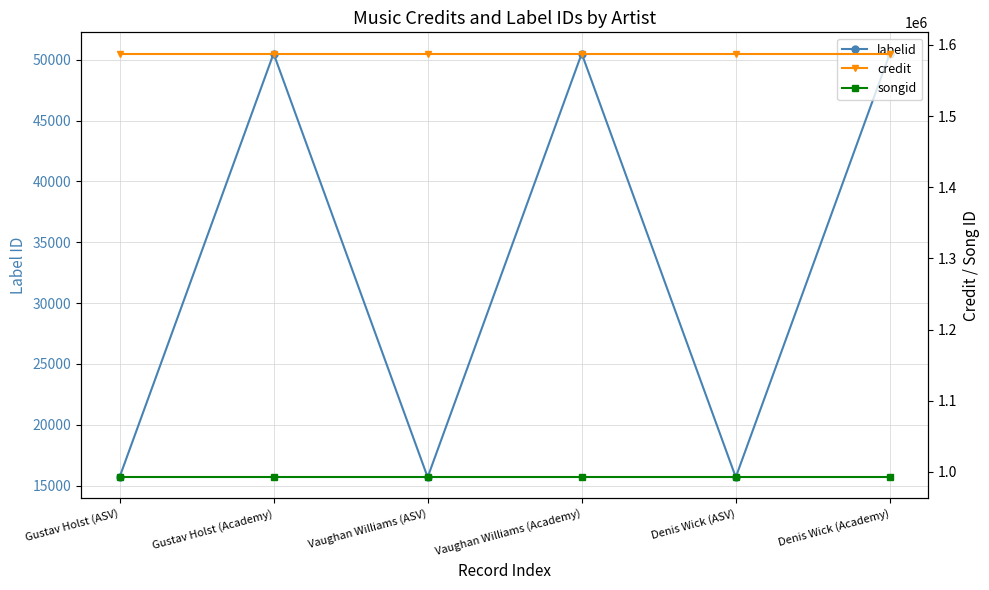

True or false: credit and songid intersect in this chart.

False